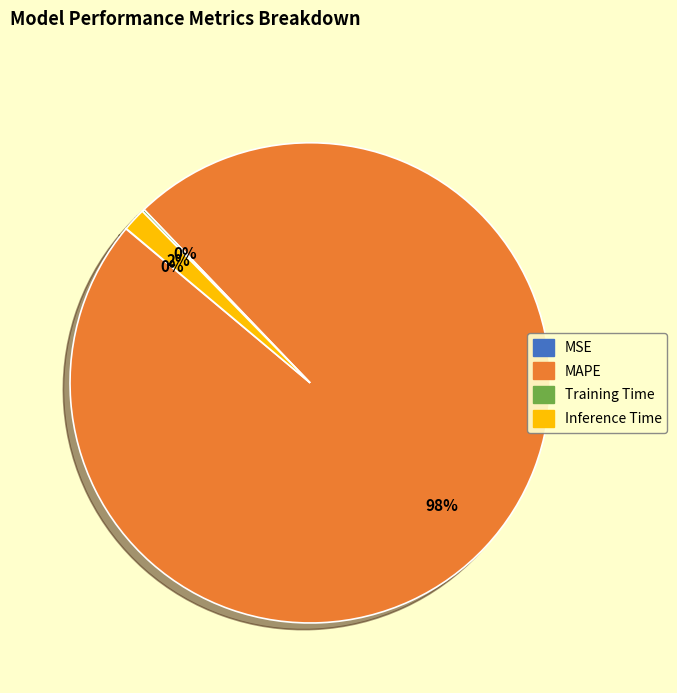

Does MAPE represent more than half of the total?

Yes